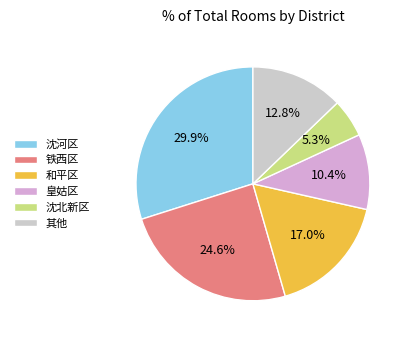

To the nearest percent, what is the difference between the 和平区 and 沈河区 slice percentages?

13%